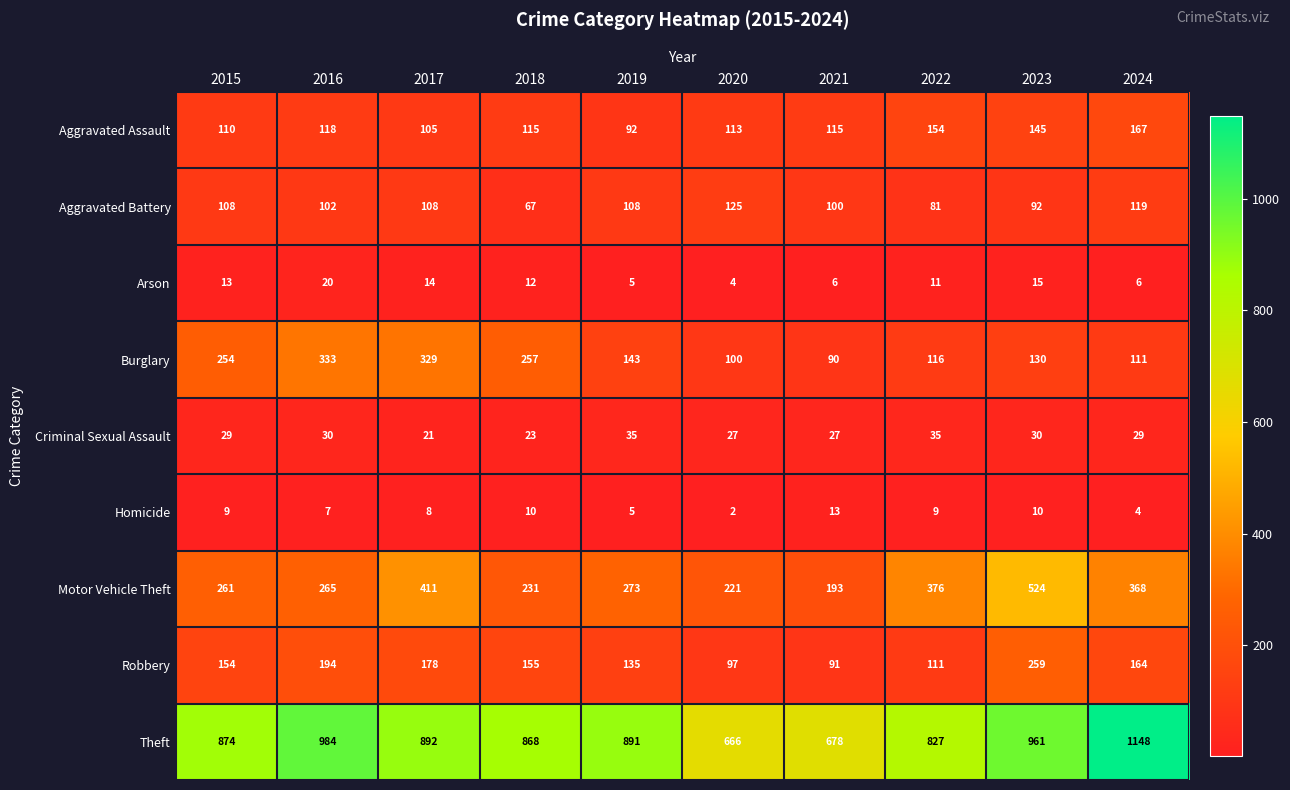

What is the difference between the maximum and minimum values in the Burglary series?

243